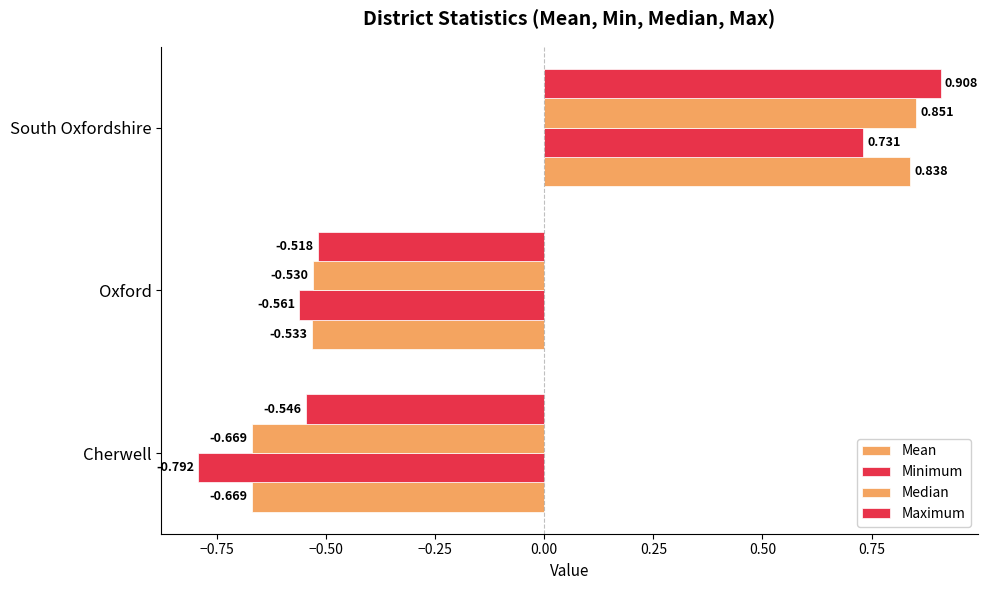

How many values in the Mean series exceed 0?

1